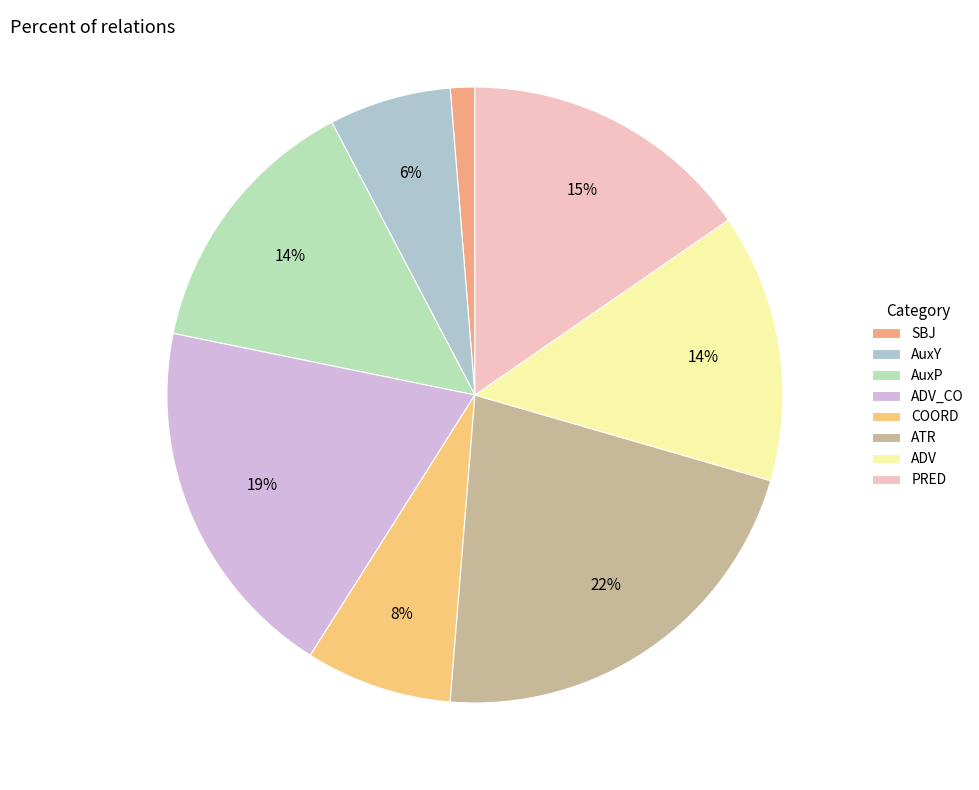

Between AuxP and ADV_CO, which is larger?

ADV_CO